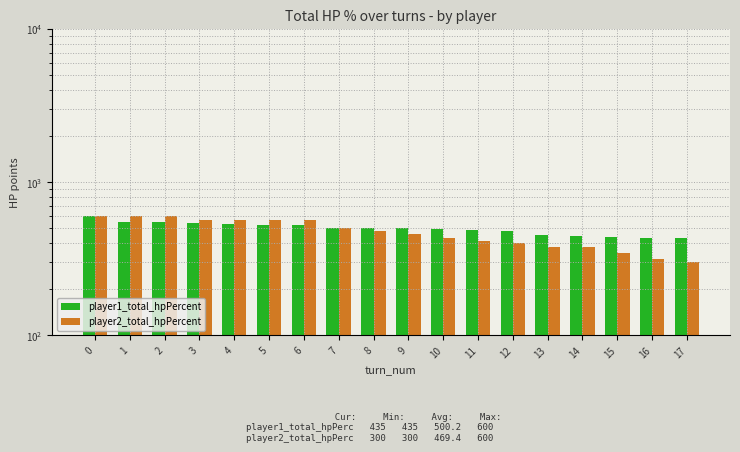

How many groups of bars are there?

18